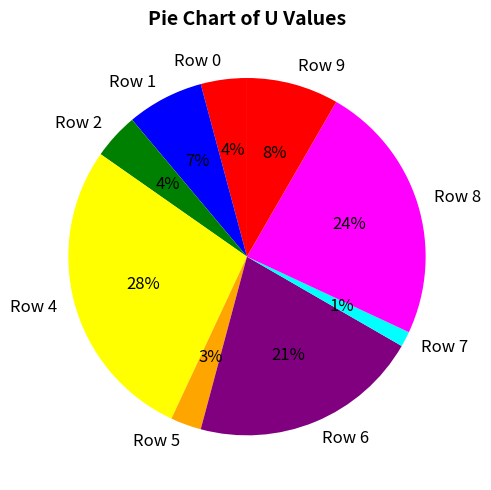

Is there a majority slice in this chart?

No